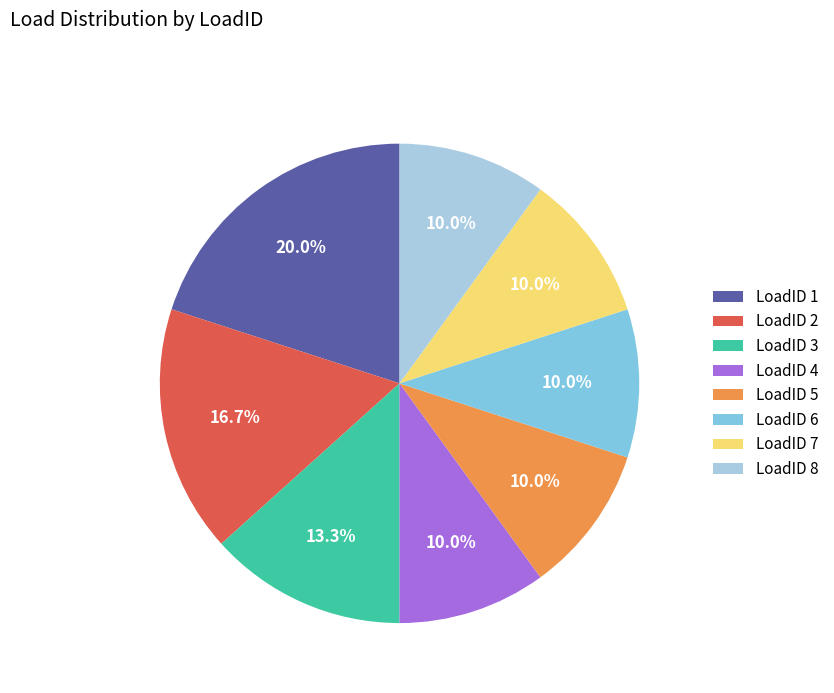

Does LoadID 8 account for over 50% of the chart?

No